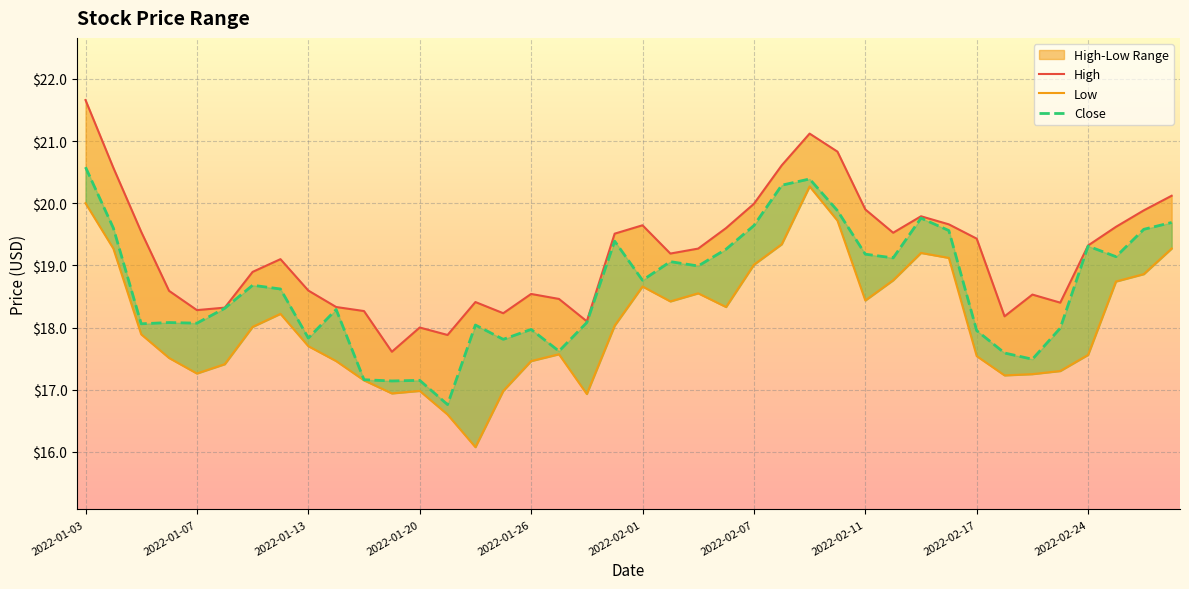

The High series shows 24.9 at 15. True or false?

False